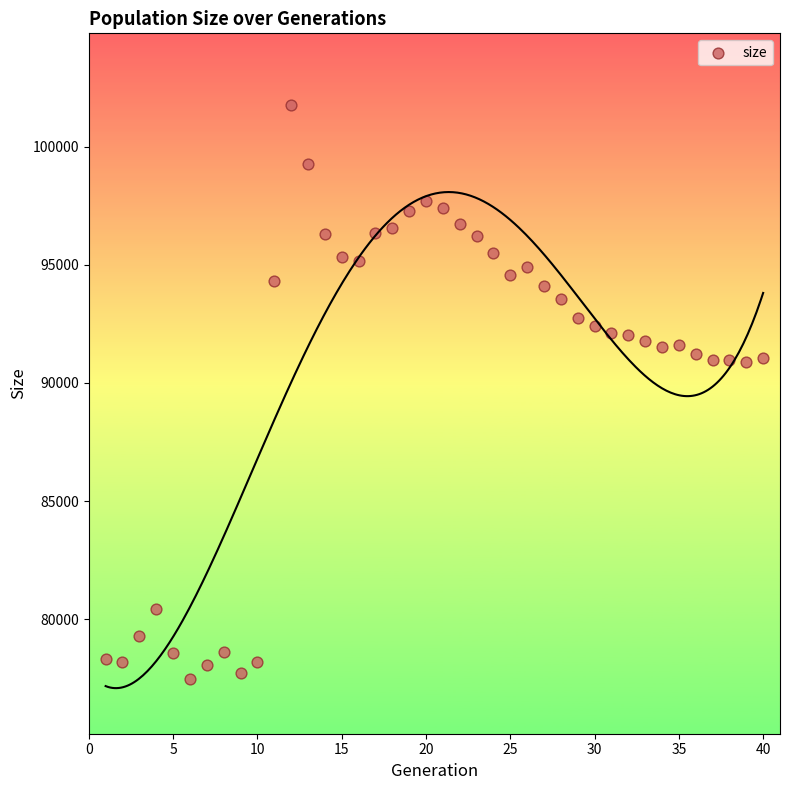

What is the range of Y values (max minus min)?

24288